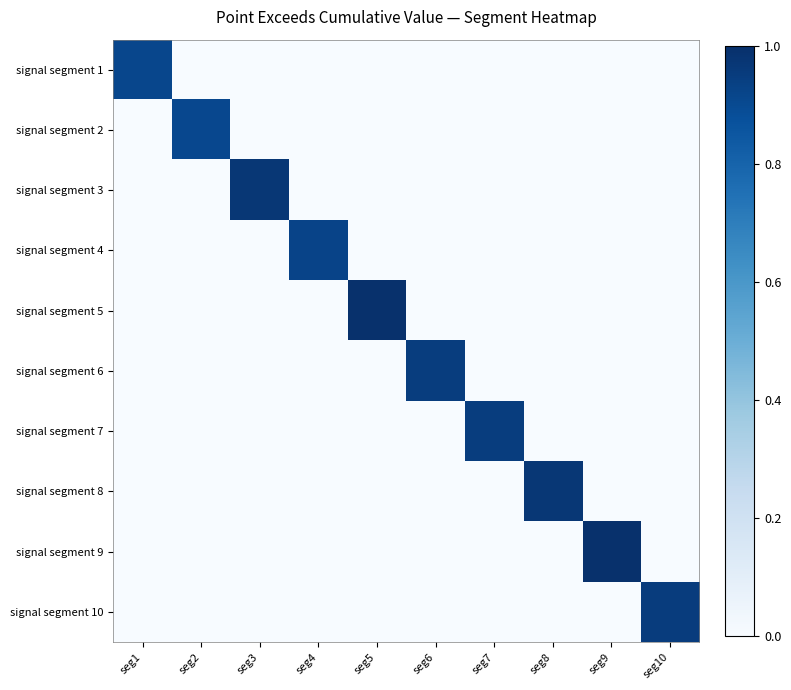

Rank the series by their maximum value, from highest to lowest.

signal segment 9, signal segment 5, signal segment 8, signal segment 3, signal segment 10, signal segment 6, signal segment 7, signal segment 4, signal segment 1, signal segment 2